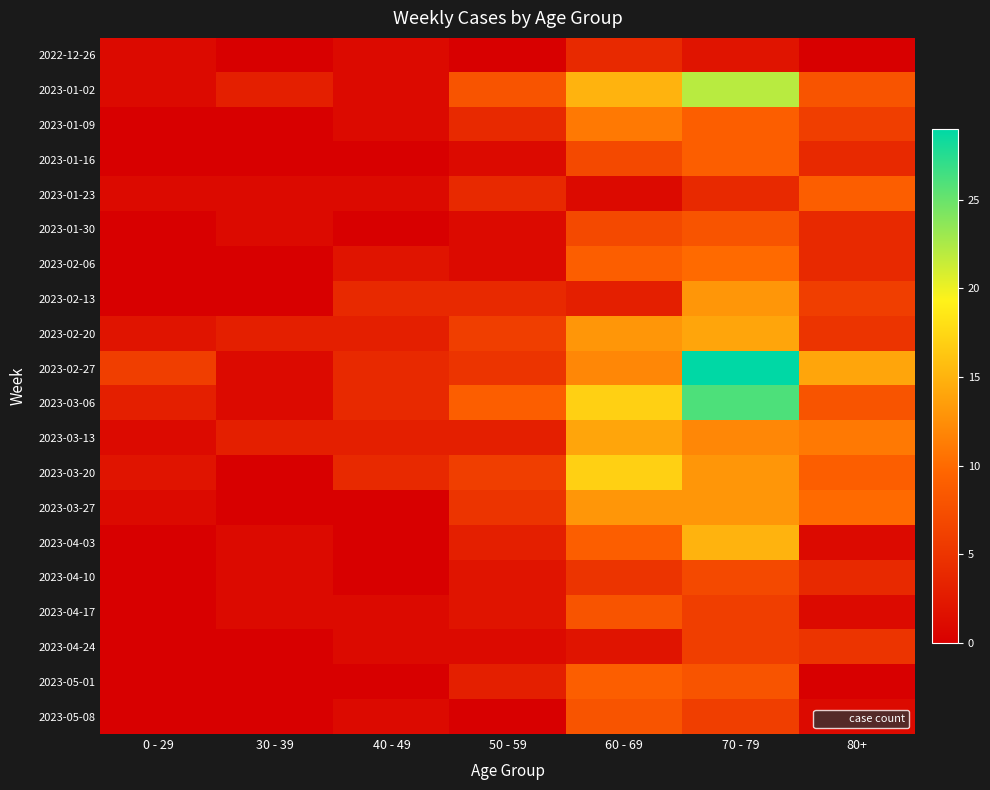

At how many categories does at least one series exceed 26?

1